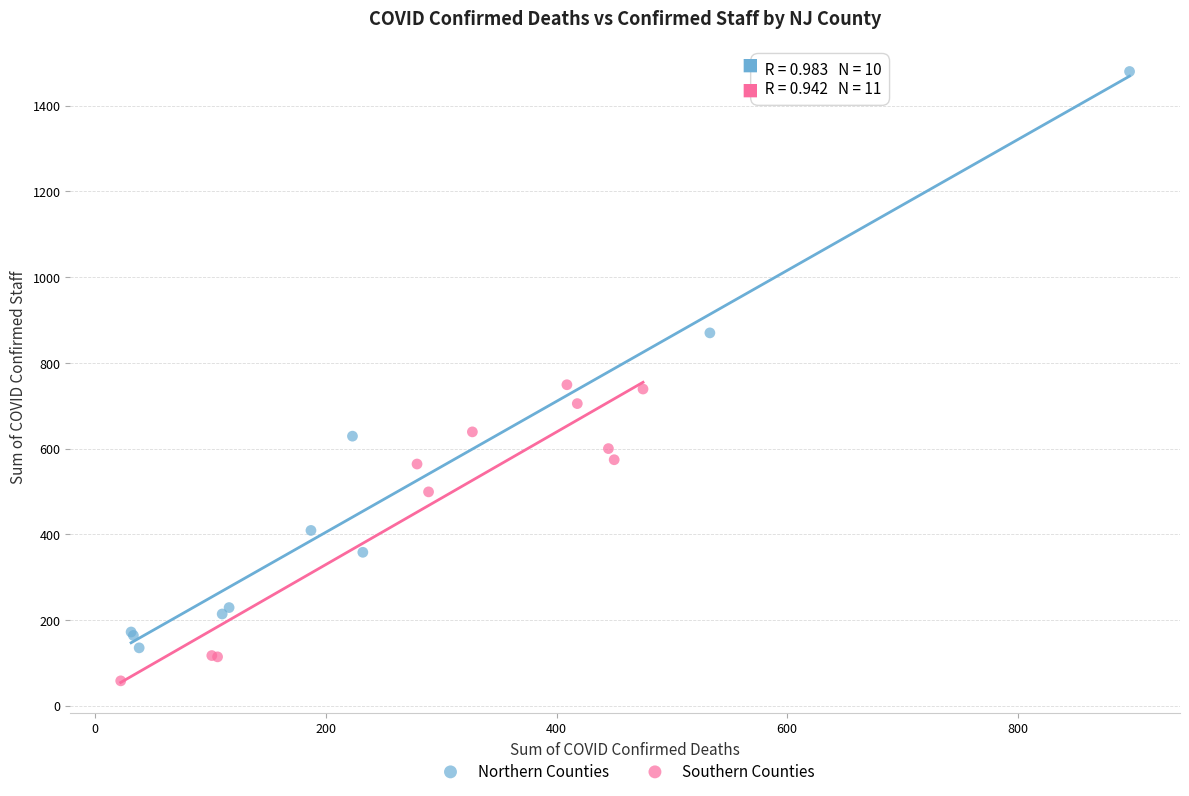

Which series contains the lowest Y value?

Southern Counties